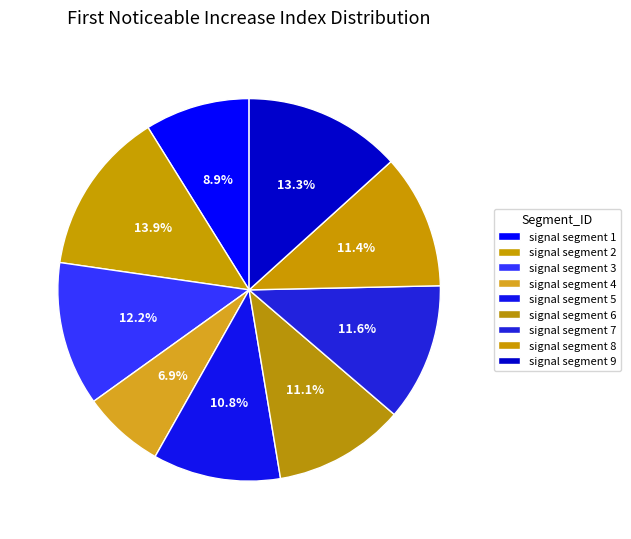

To the nearest percent, what is the combined percentage of signal segment 8 and signal segment 7?

23%